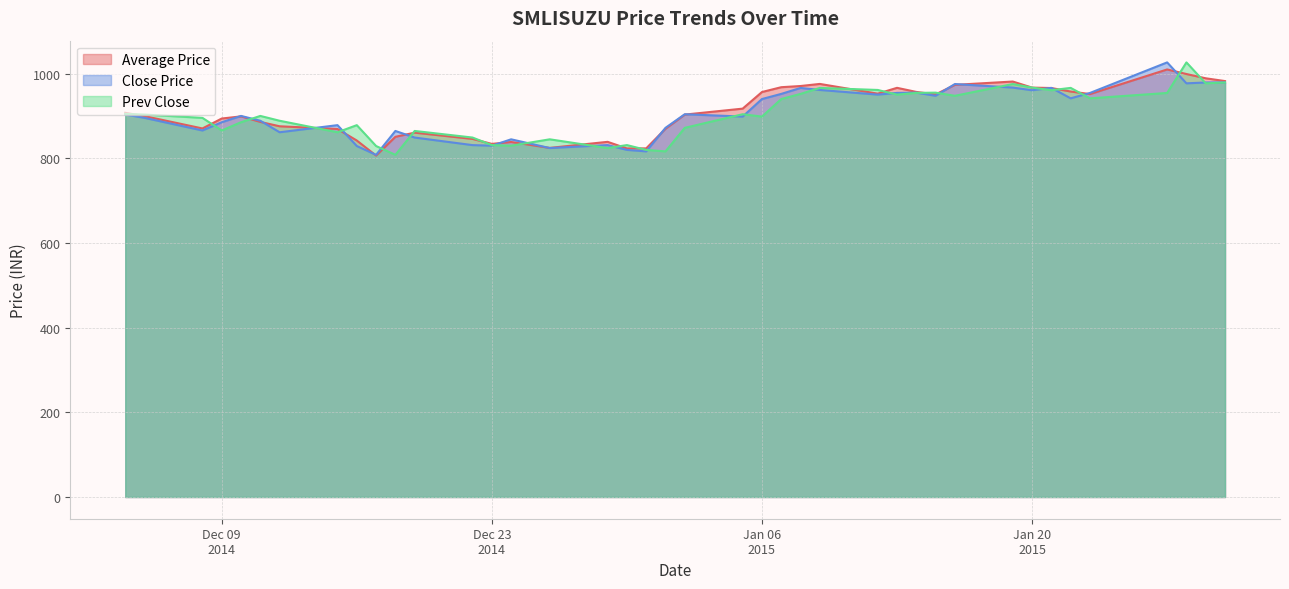

What is the average value of the Prev Close series?

904.6